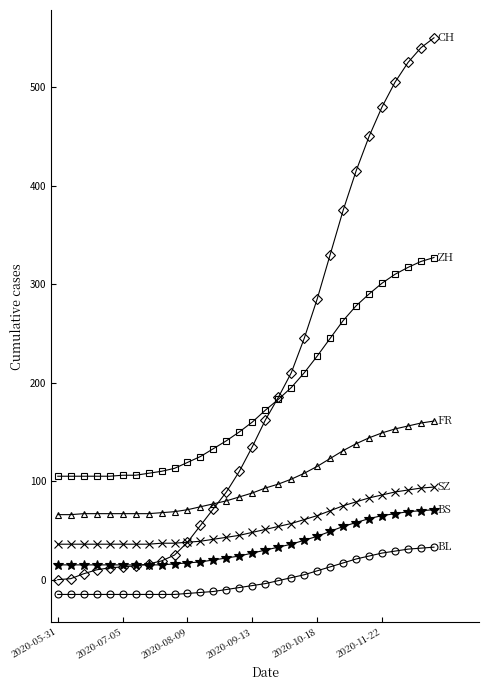

What is the greatest value displayed?

550